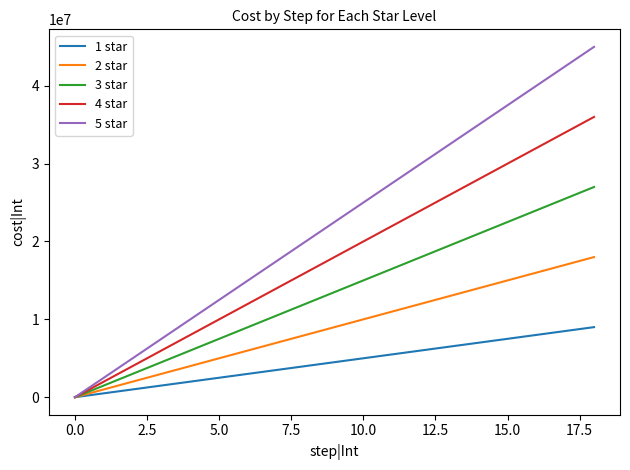

List the series in order of their overall mean, highest first.

5 star, 4 star, 3 star, 2 star, 1 star